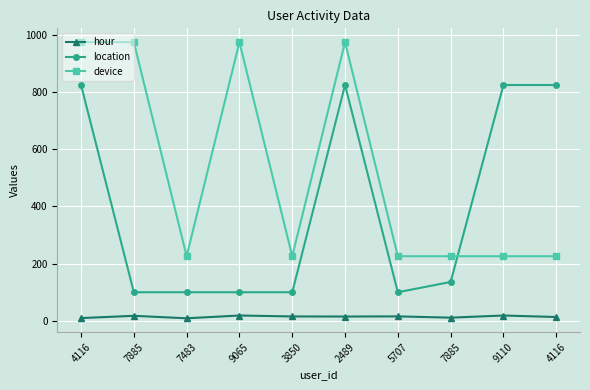

The value of location at 4116 is 1322.1. True or false?

False